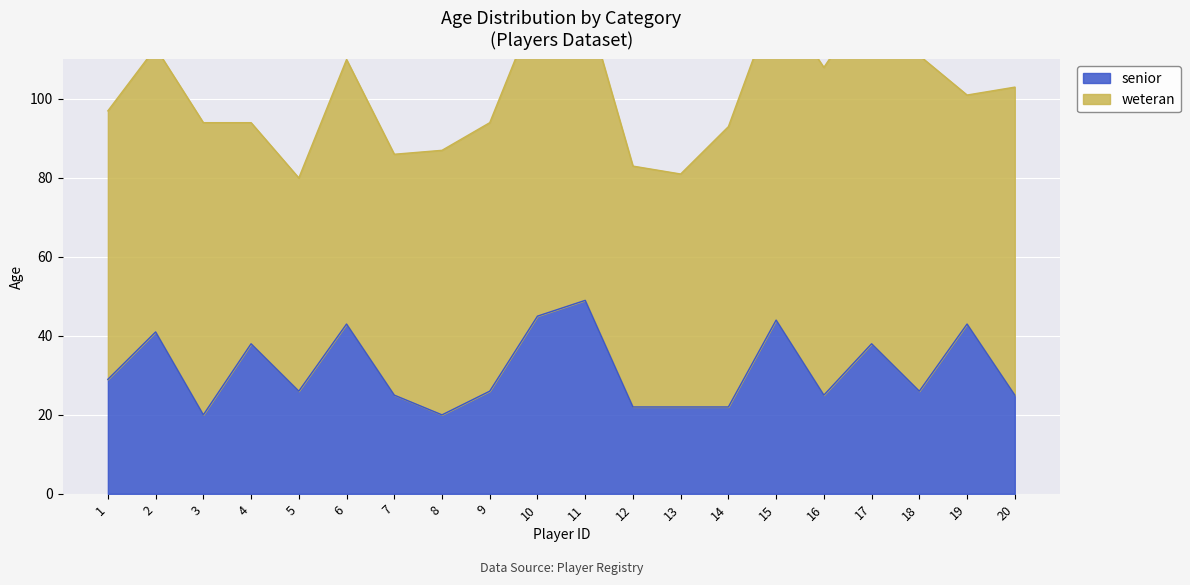

The senior series shows 22 at 13. True or false?

True